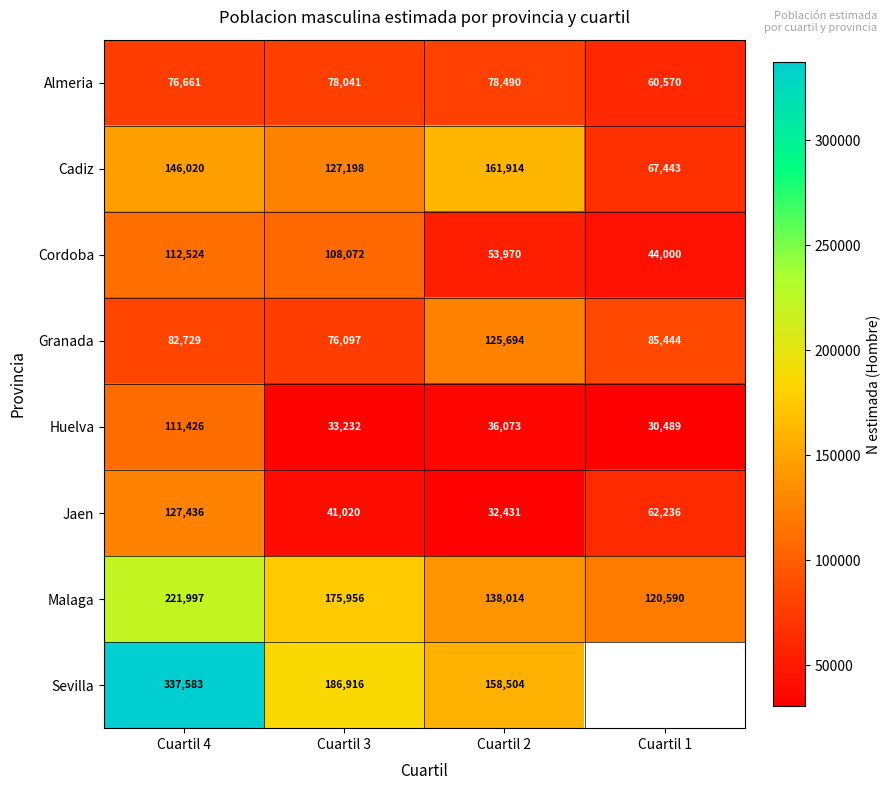

What is the approximate value of Granada at Cuartil 3?

76097